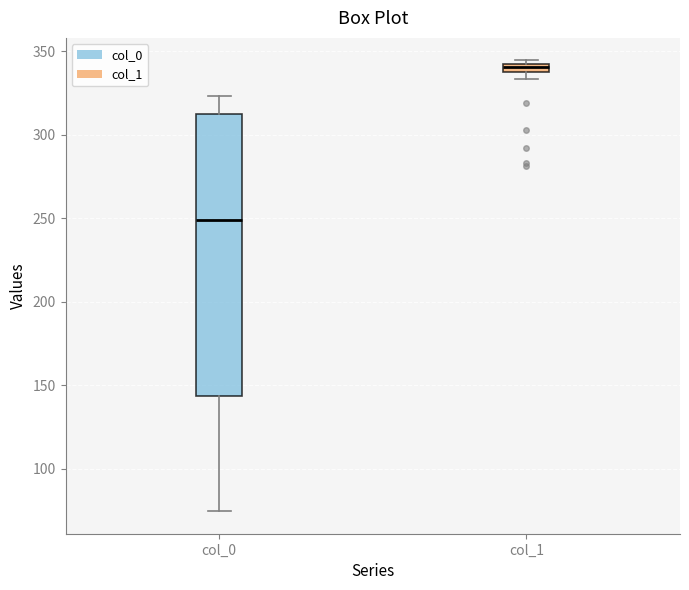

Comparing the boxes themselves (not the whiskers), which one is the tallest?

col_0